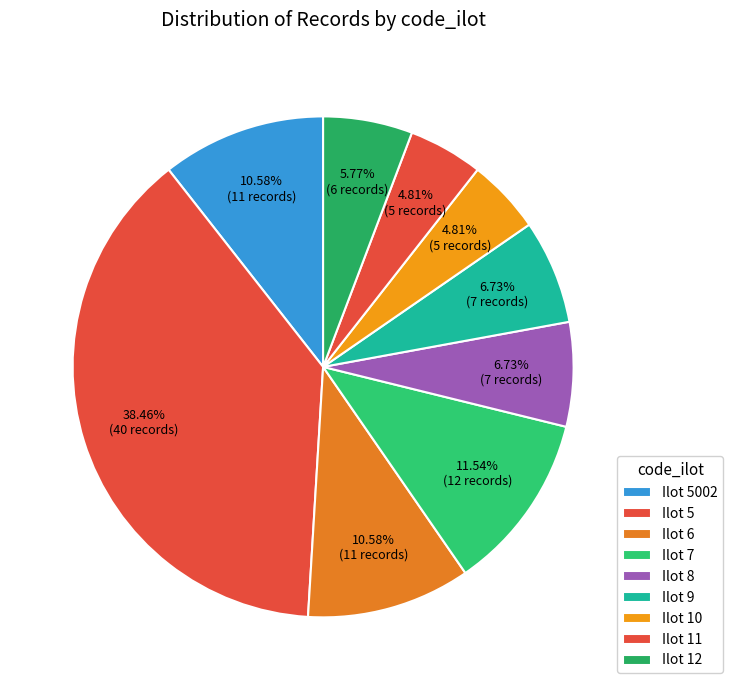

Which category has the smallest portion of the pie?

10